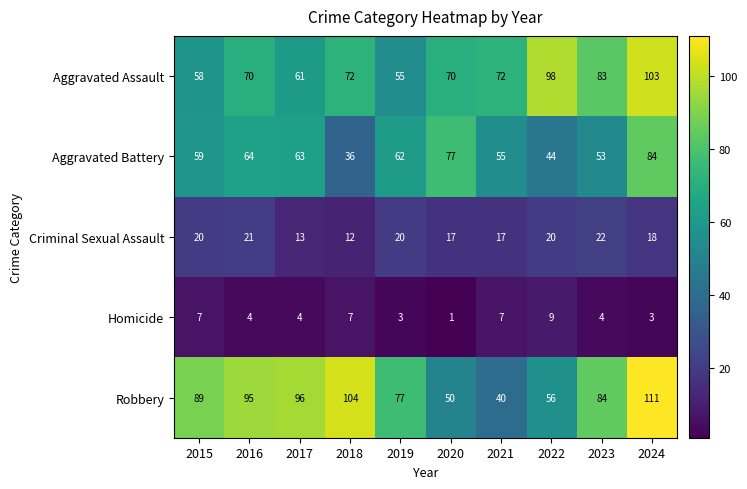

How many categories are shown in the chart?

10